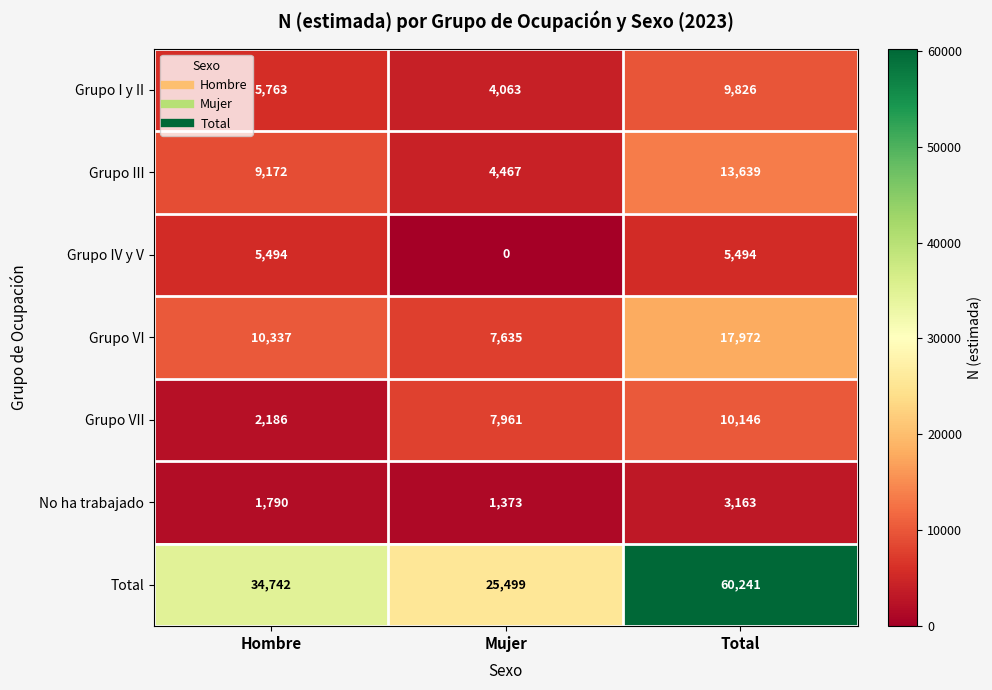

What is the sum of all Grupo III values?

27278